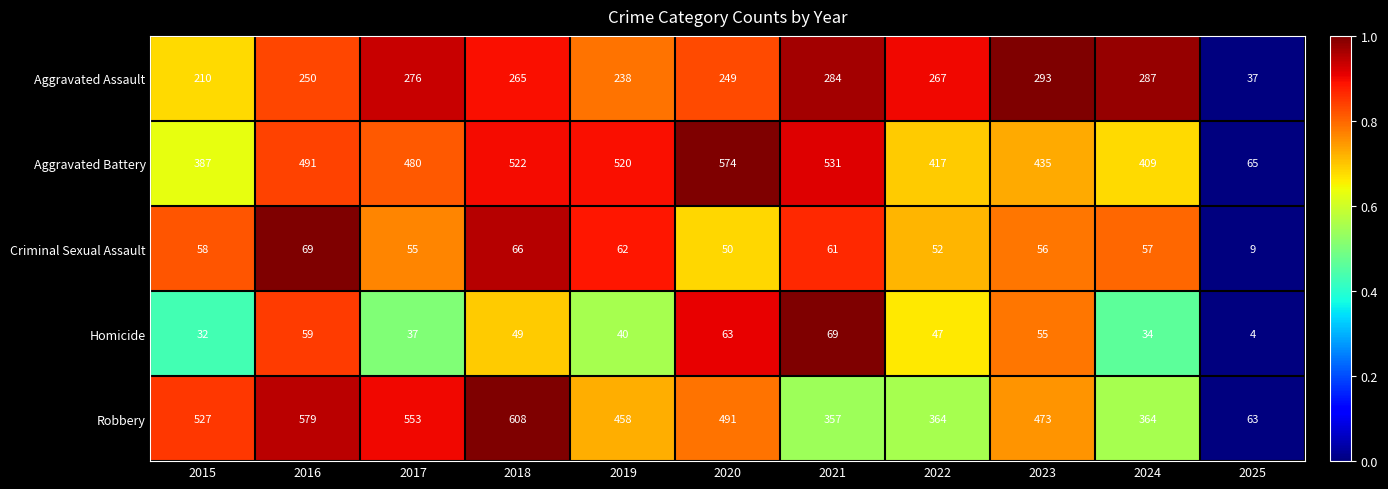

What is the difference between the Homicide values at 2024 and 2017?

3